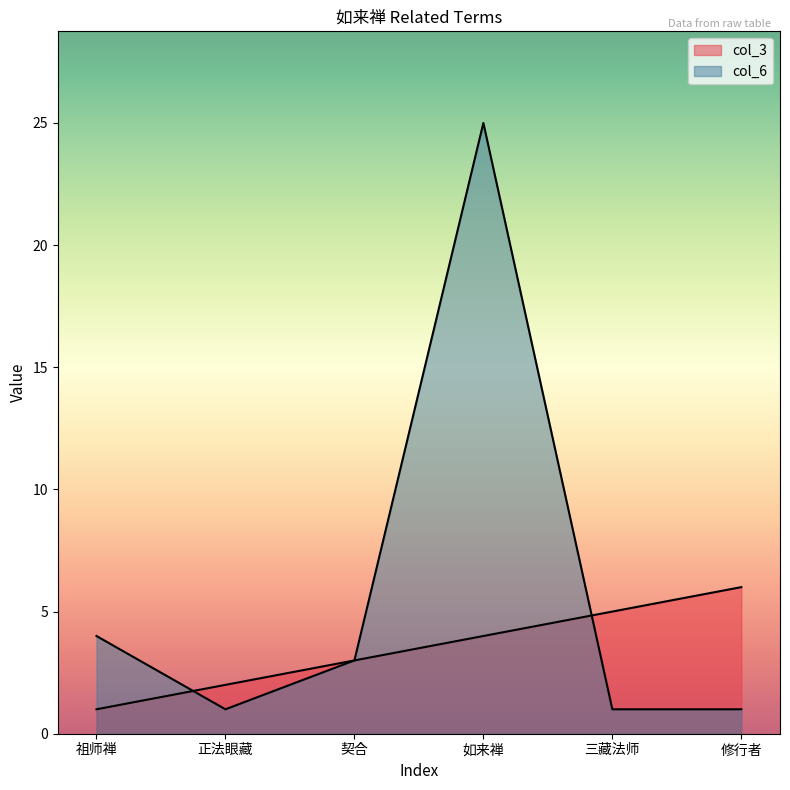

At which category does col_6 reach its first local peak?

如来禅